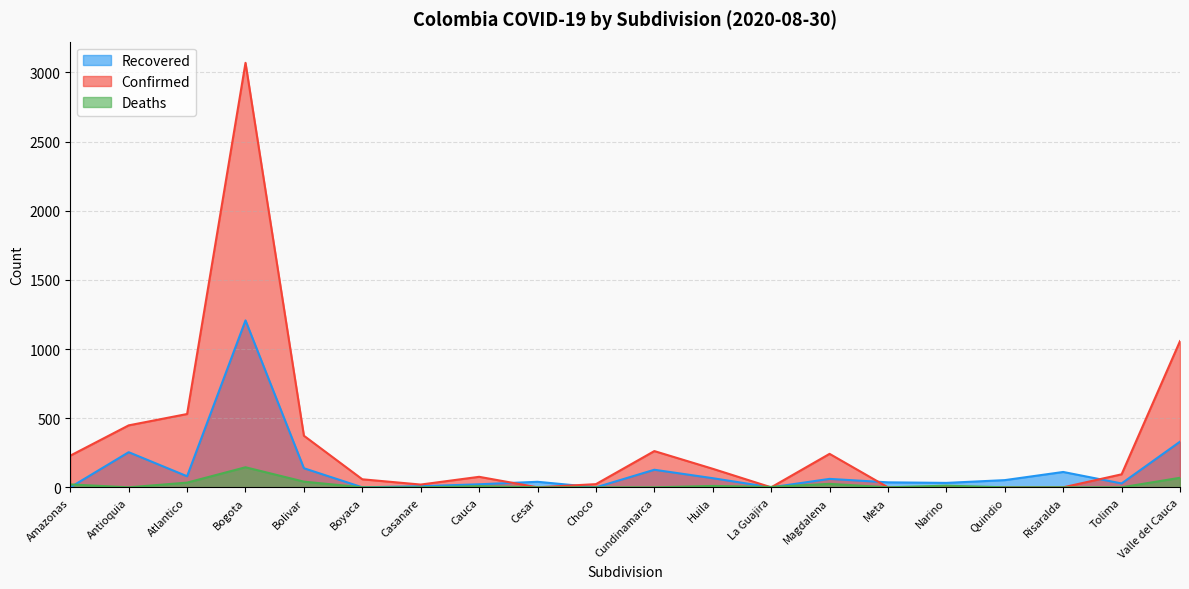

What is the average value of the Confirmed series?

331